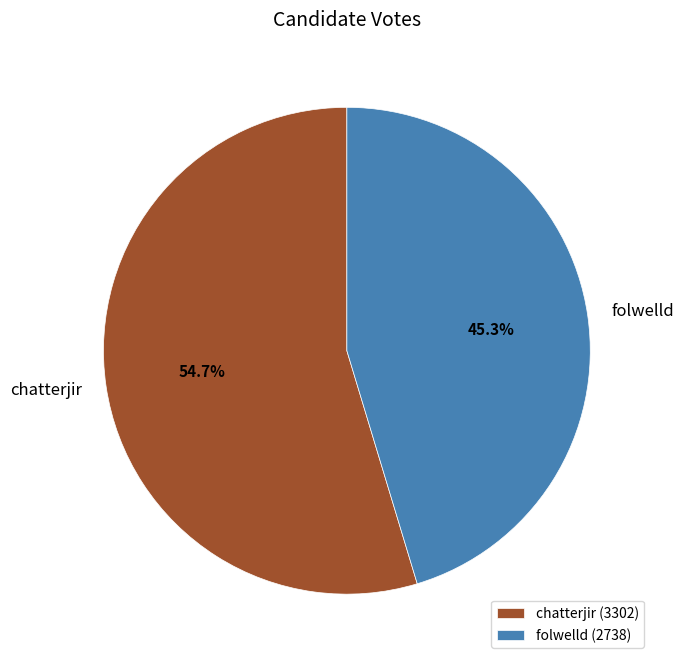

Does folwelld represent more than half of the total?

No